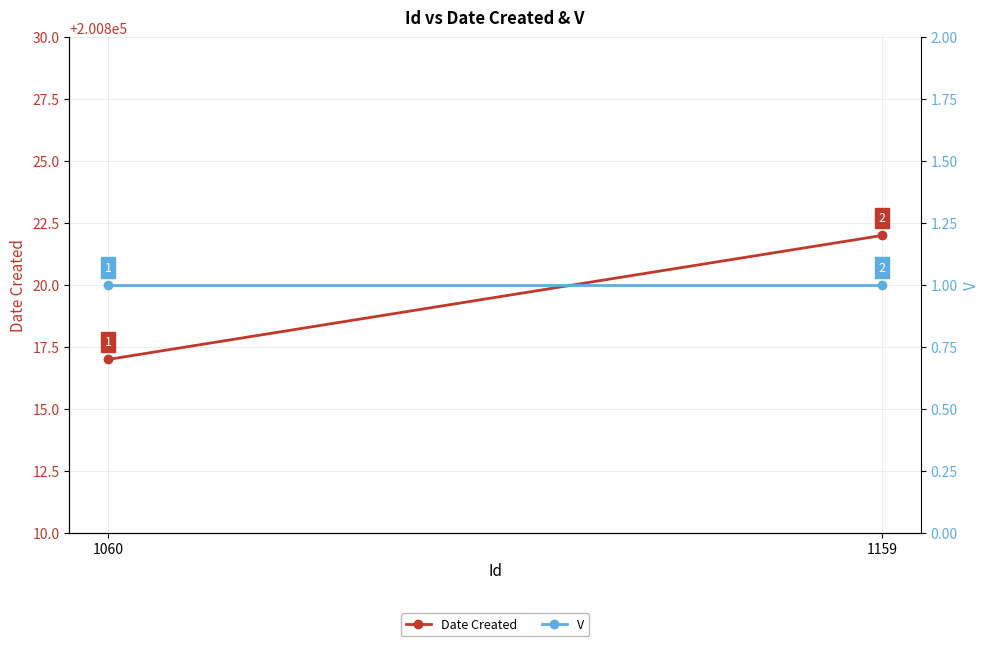

What is the average value of the V series?

1